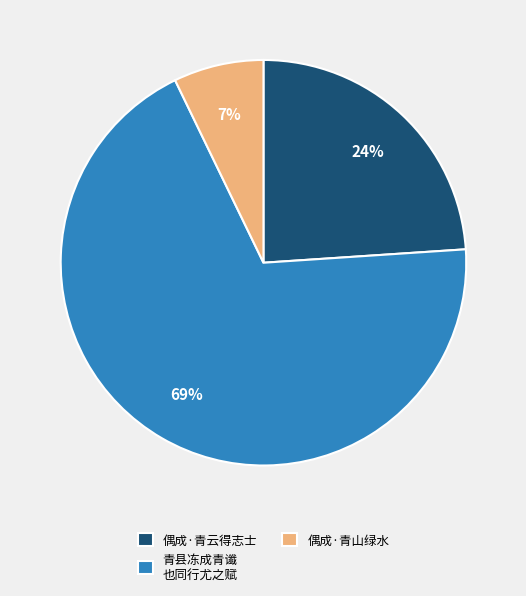

How many slices are in this pie chart?

3